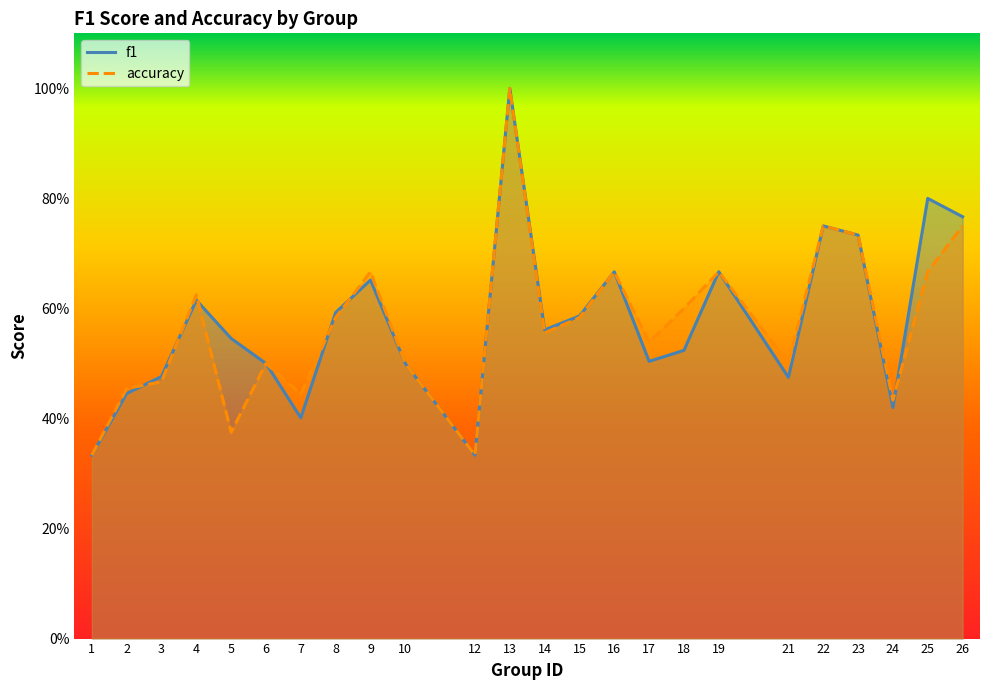

At which category does f1 reach its first local peak?

4